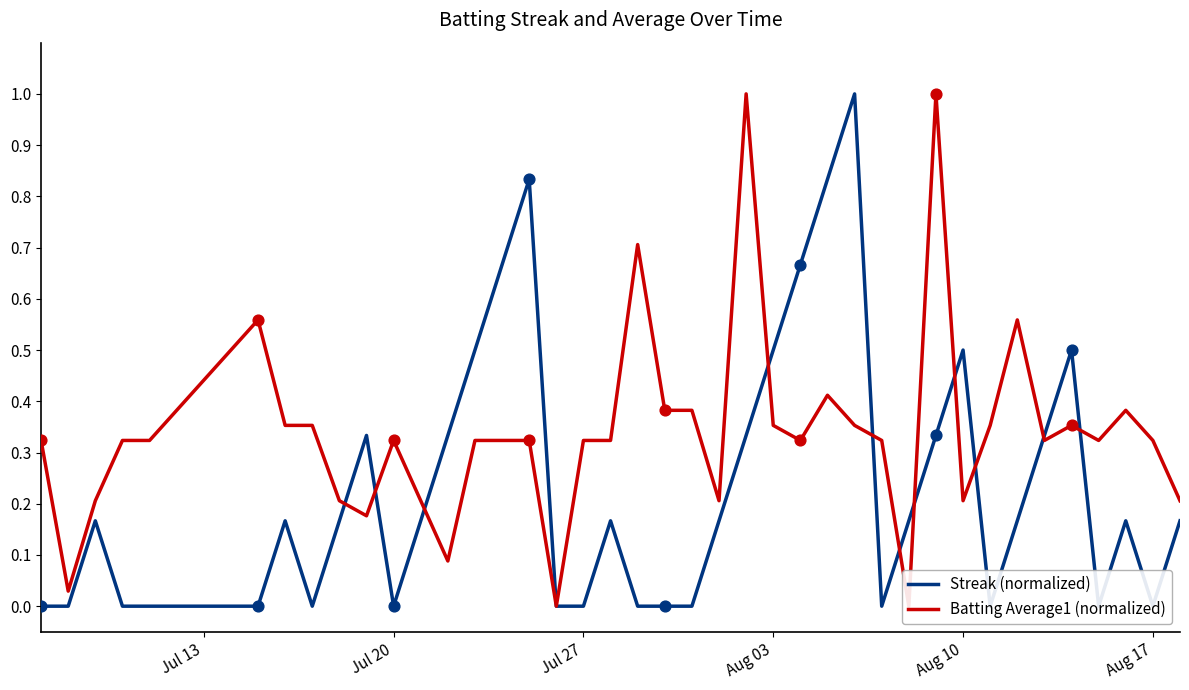

What are all the series names shown in the legend?

Streak (normalized), Batting Average1 (normalized)